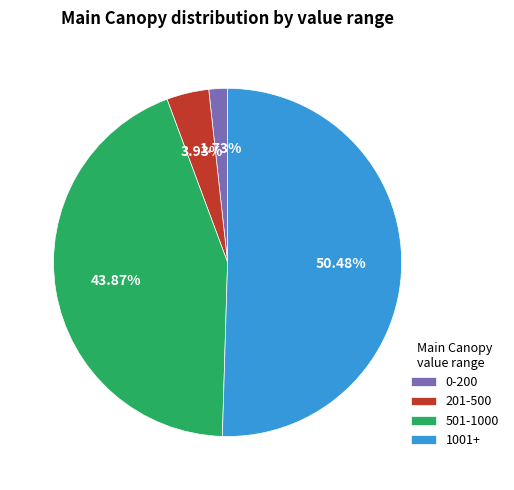

Rank the categories by value from highest to lowest.

1001+, 501-1000, 201-500, 0-200